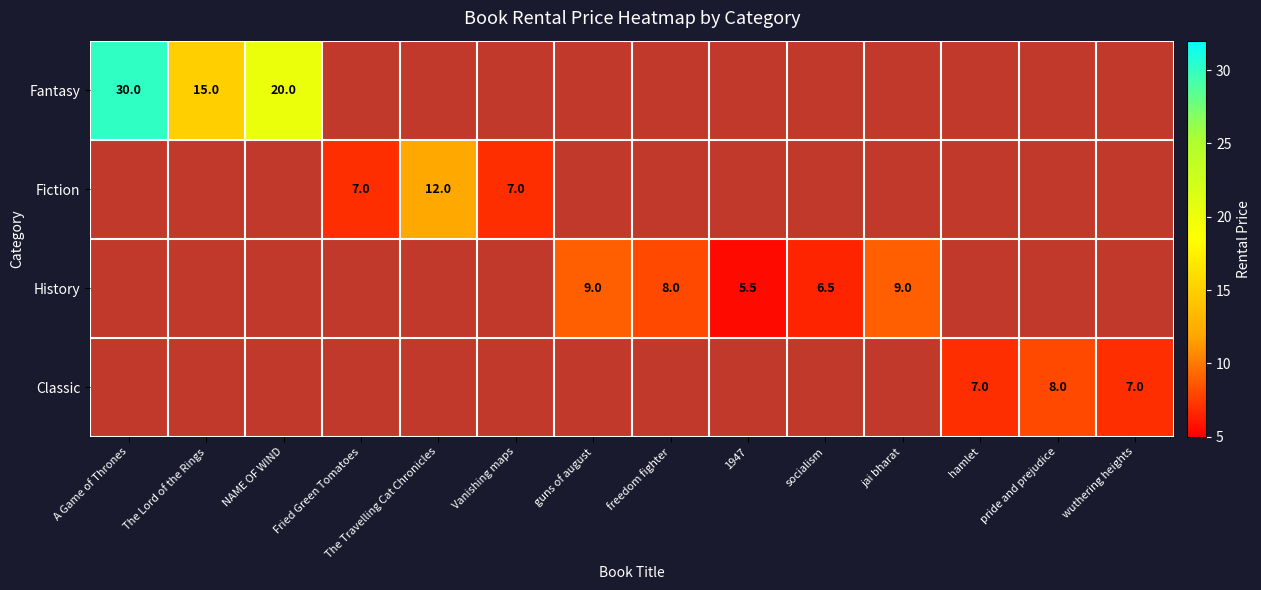

Which has a higher value, hamlet or A Game of Thrones?

A Game of Thrones